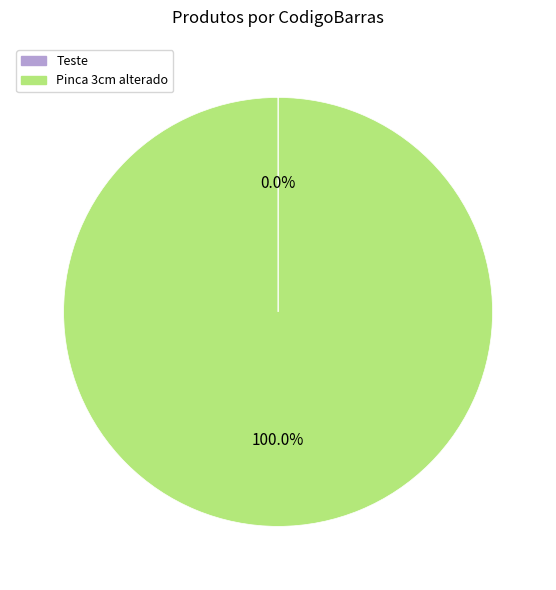

What is the largest slice in the pie chart?

Pinca 3cm alterado